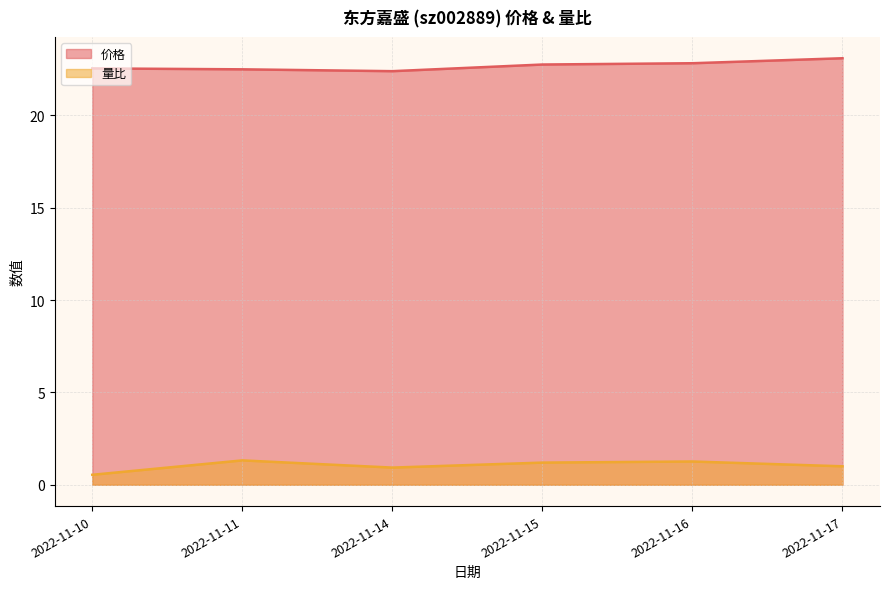

How many interior local peaks does the 量比 series have?

2